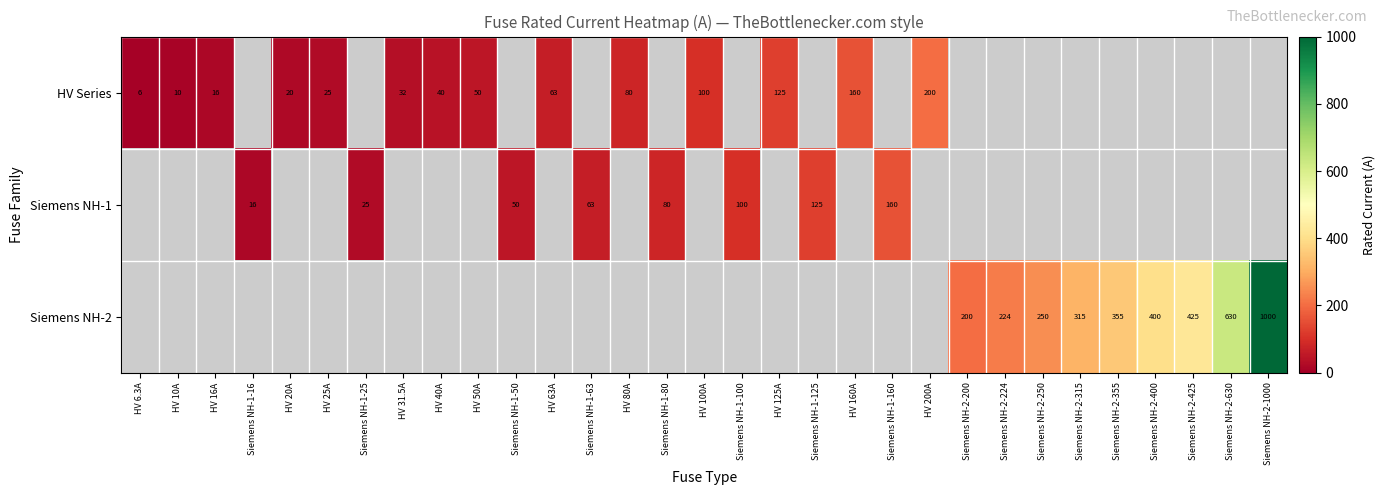

The Siemens NH-2 series shows 408.4 at Siemens NH-2-630. True or false?

False